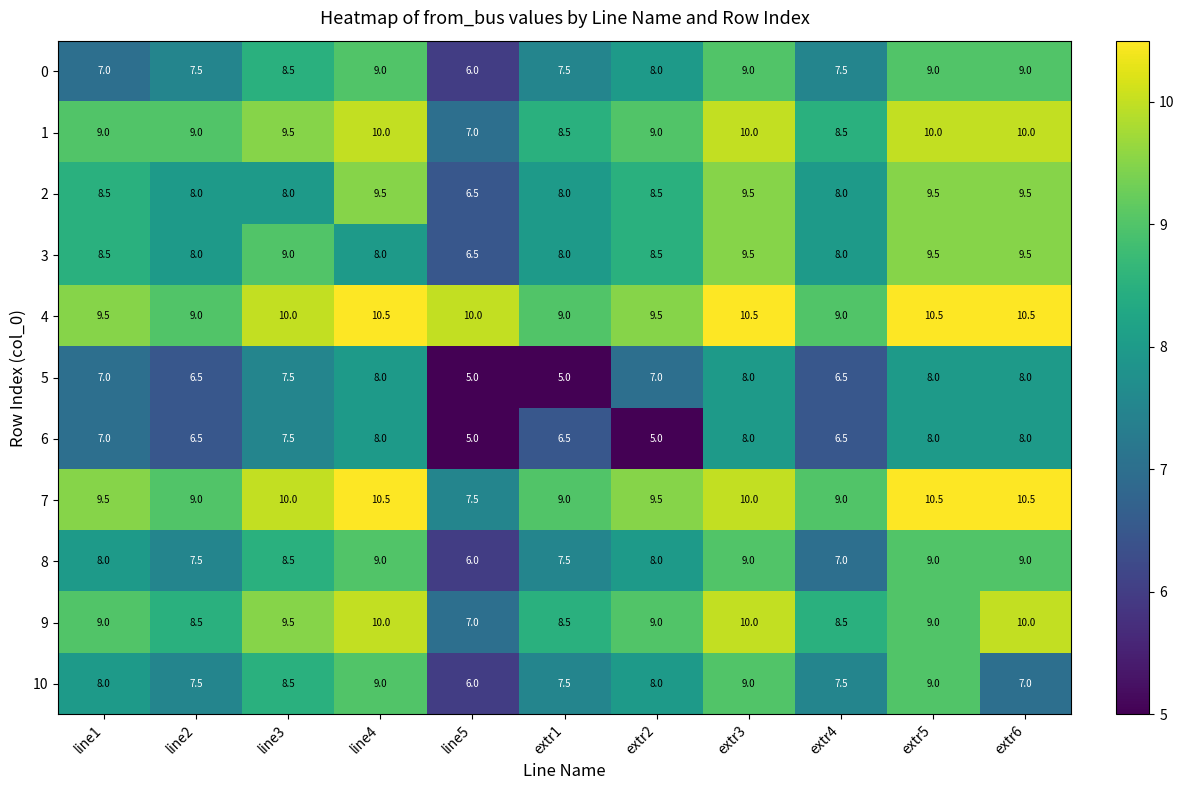

True or false: 1 has a value of 10.0 at extr5.

True